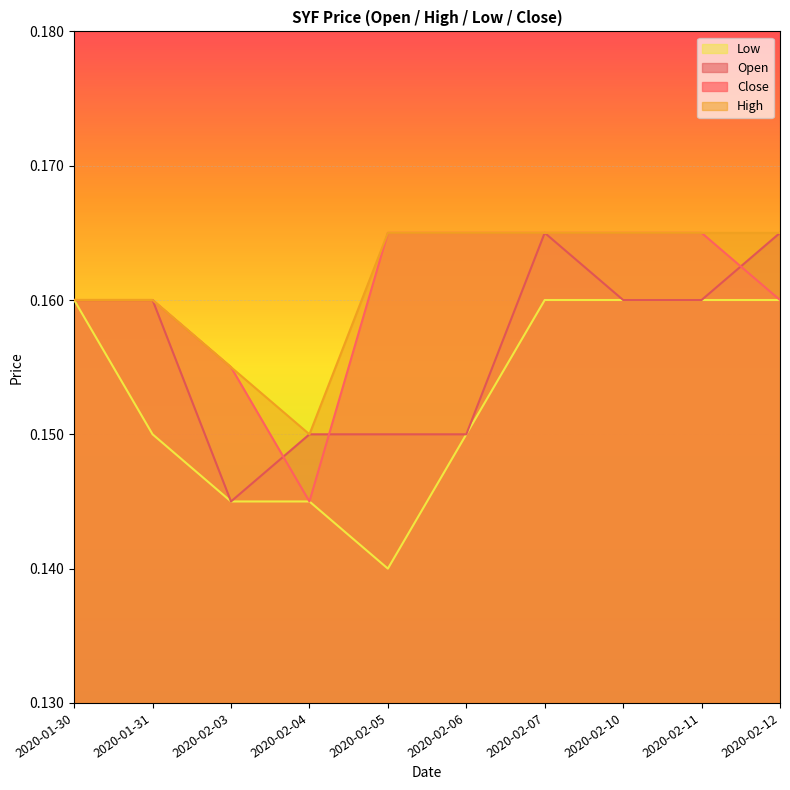

What is the total value across all series at 2020-02-04?

0.6